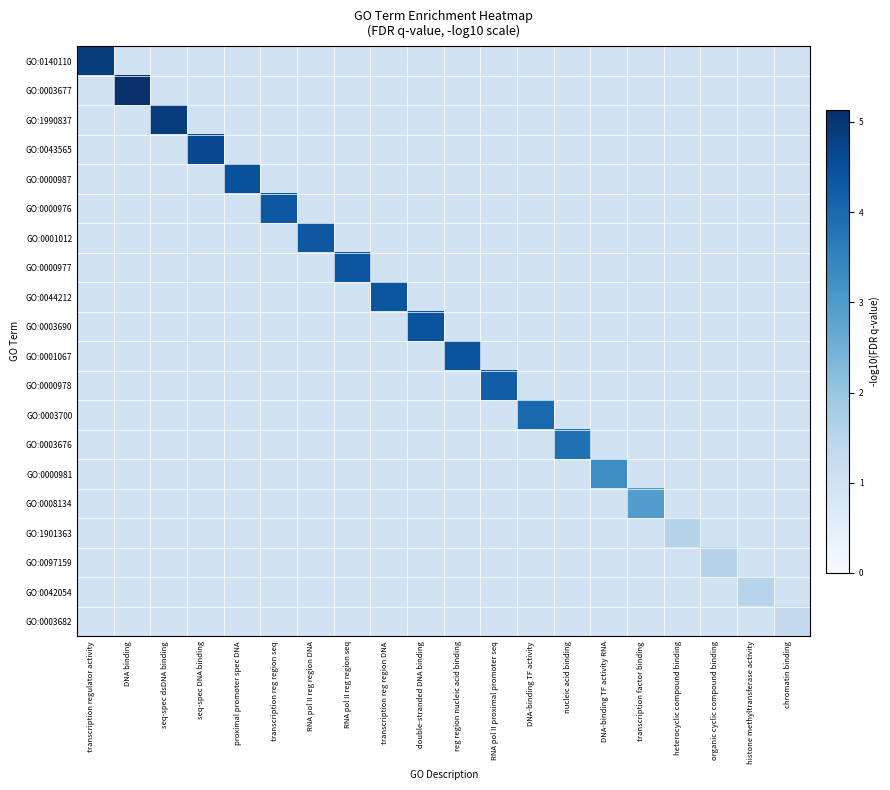

Between reg region nucleic acid binding and DNA-binding TF activity RNA, which is larger?

reg region nucleic acid binding